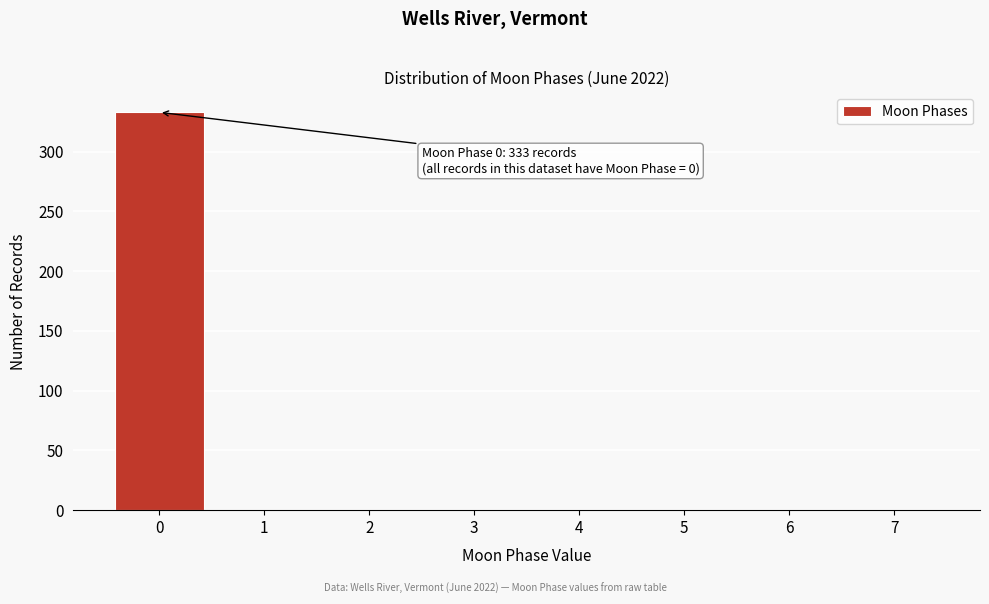

Which range on the x-axis has the tallest bar?

-0.5 to 0.5